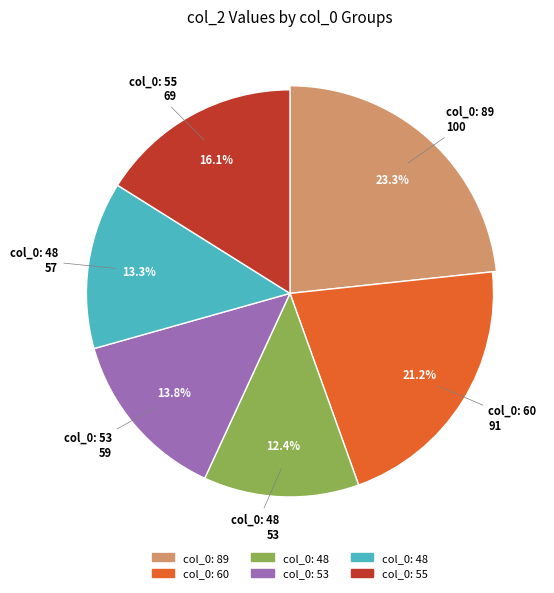

Is there any slice that represents more than half of the pie?

No